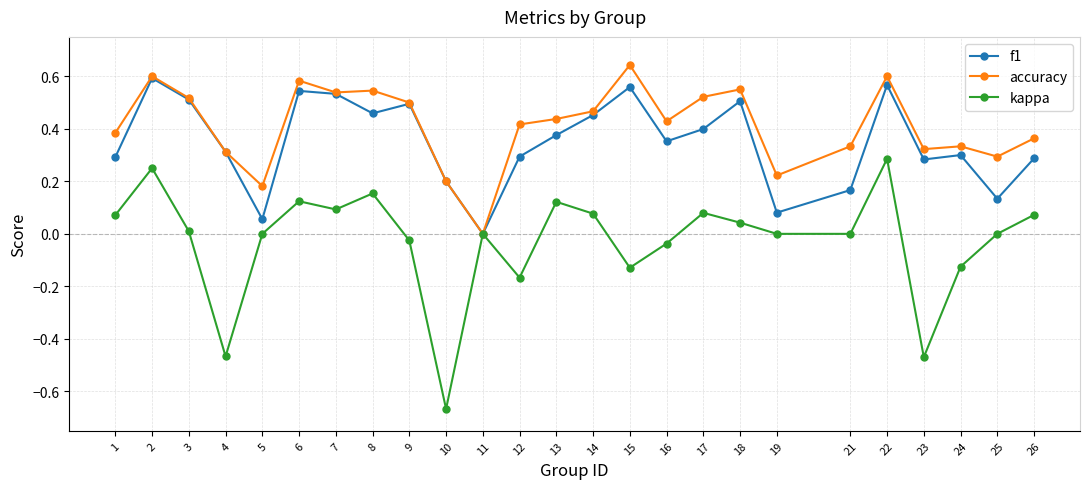

Which series has the largest total across all categories?

accuracy